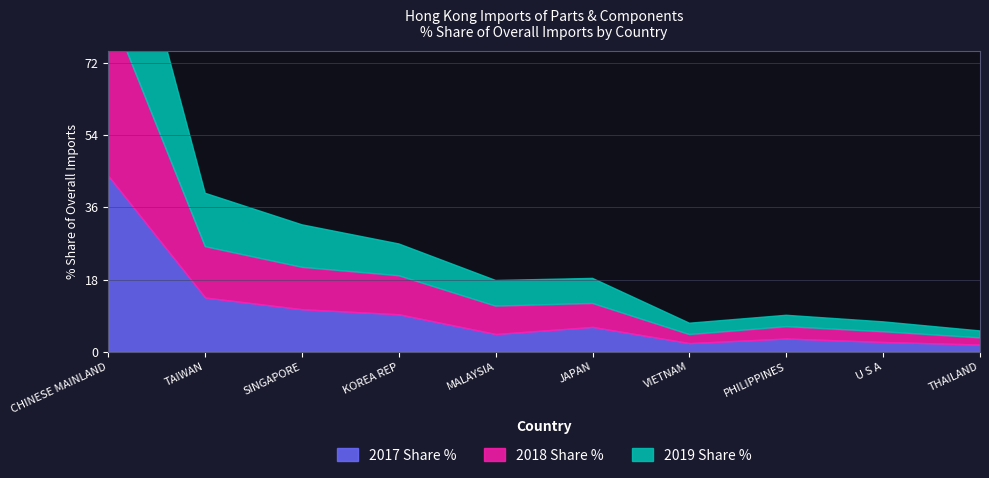

Rank the series by their maximum value, from lowest to highest.

2017 Share %, 2018 Share %, 2019 Share %